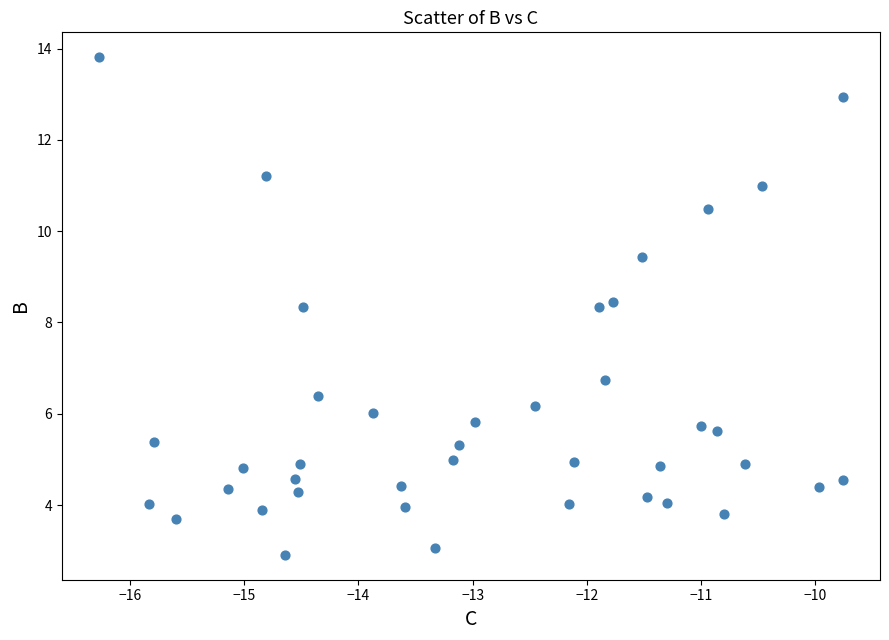

What is the range of Y values (max minus min)?

10.9